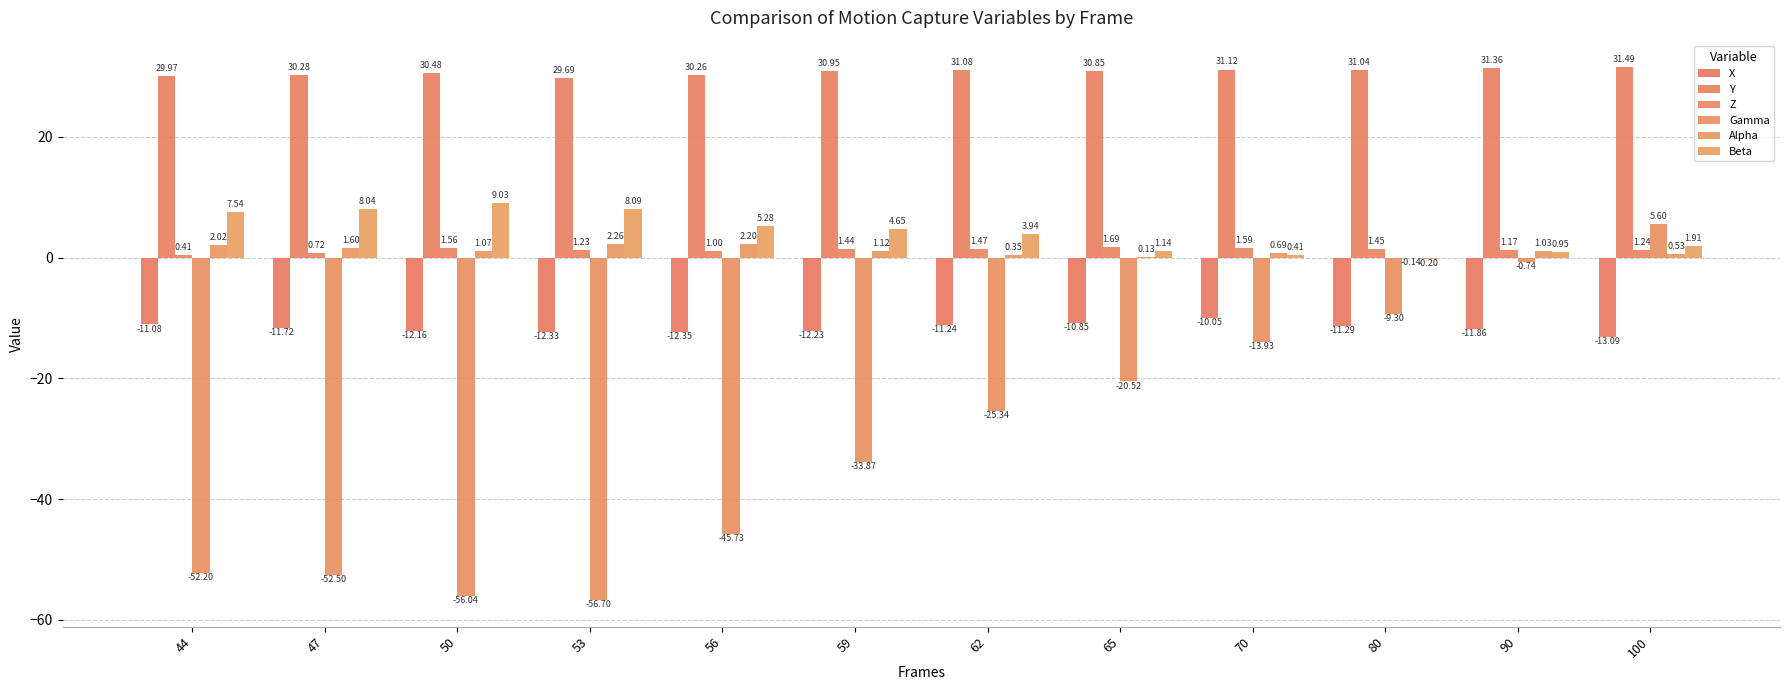

Are the bars horizontal?

No